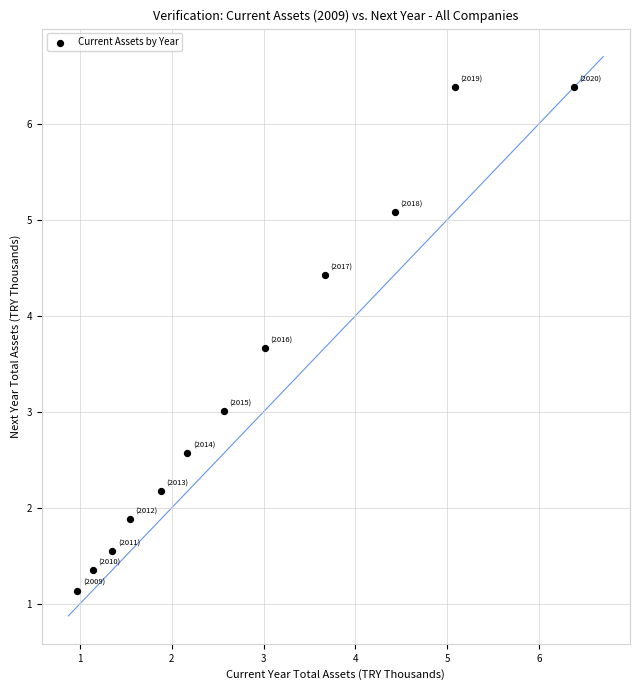

What is the range of X values (max minus min)?

5.4